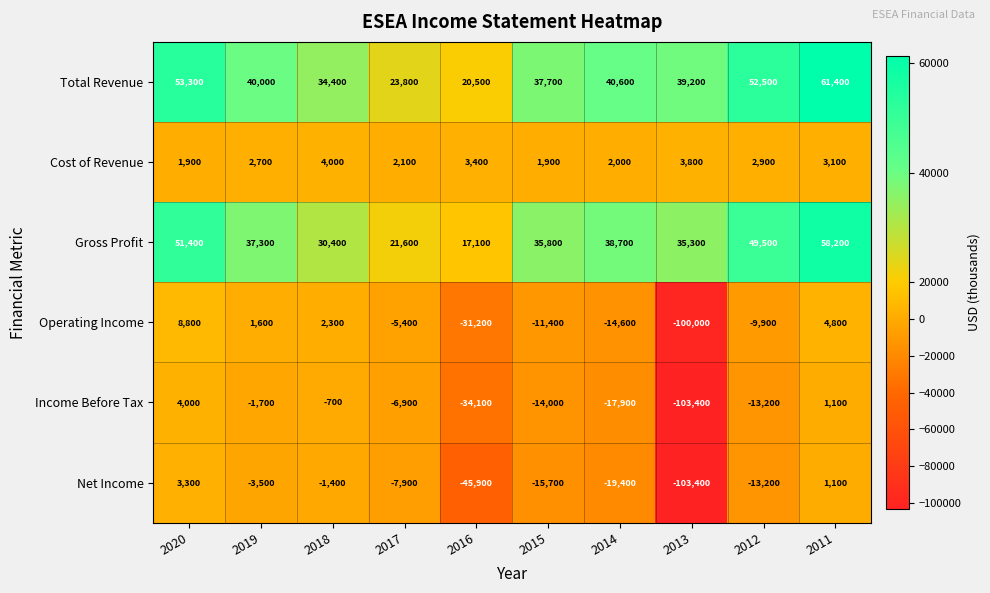

What is the sum of all Total Revenue values?

403400